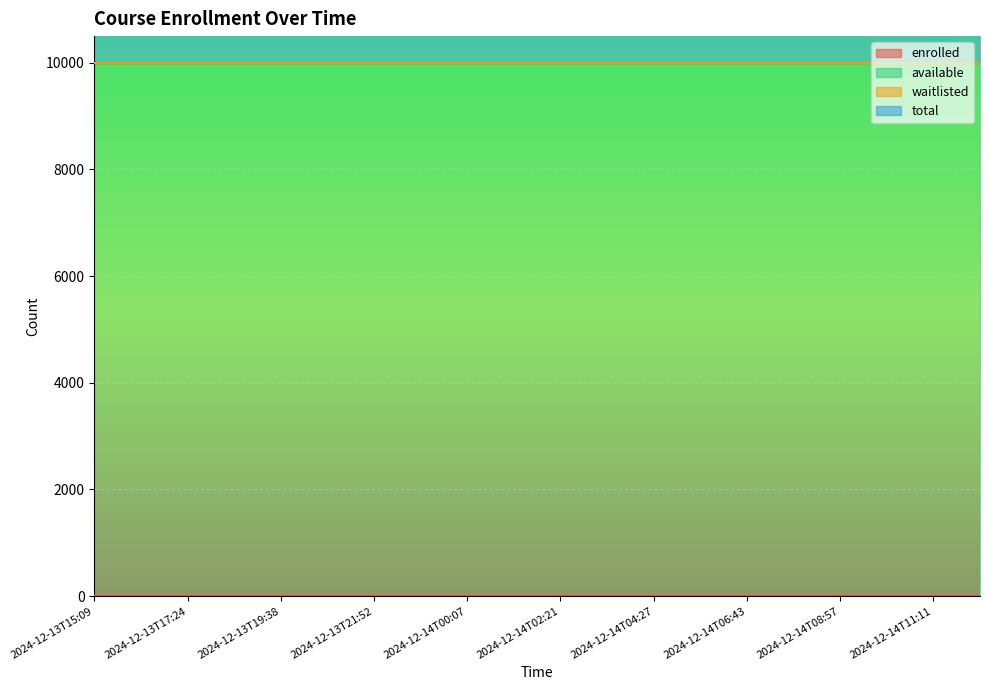

List the labels in order of enrolled value, largest first.

2024-12-13T15:09, 2024-12-13T16:17, 2024-12-13T17:24, 2024-12-13T18:31, 2024-12-13T19:38, 2024-12-13T20:45, 2024-12-13T21:52, 2024-12-13T22:59, 2024-12-14T00:07, 2024-12-14T01:14, 2024-12-14T02:21, 2024-12-14T03:28, 2024-12-14T04:27, 2024-12-14T05:36, 2024-12-14T06:43, 2024-12-14T07:50, 2024-12-14T08:57, 2024-12-14T10:04, 2024-12-14T11:11, 2024-12-14T12:18